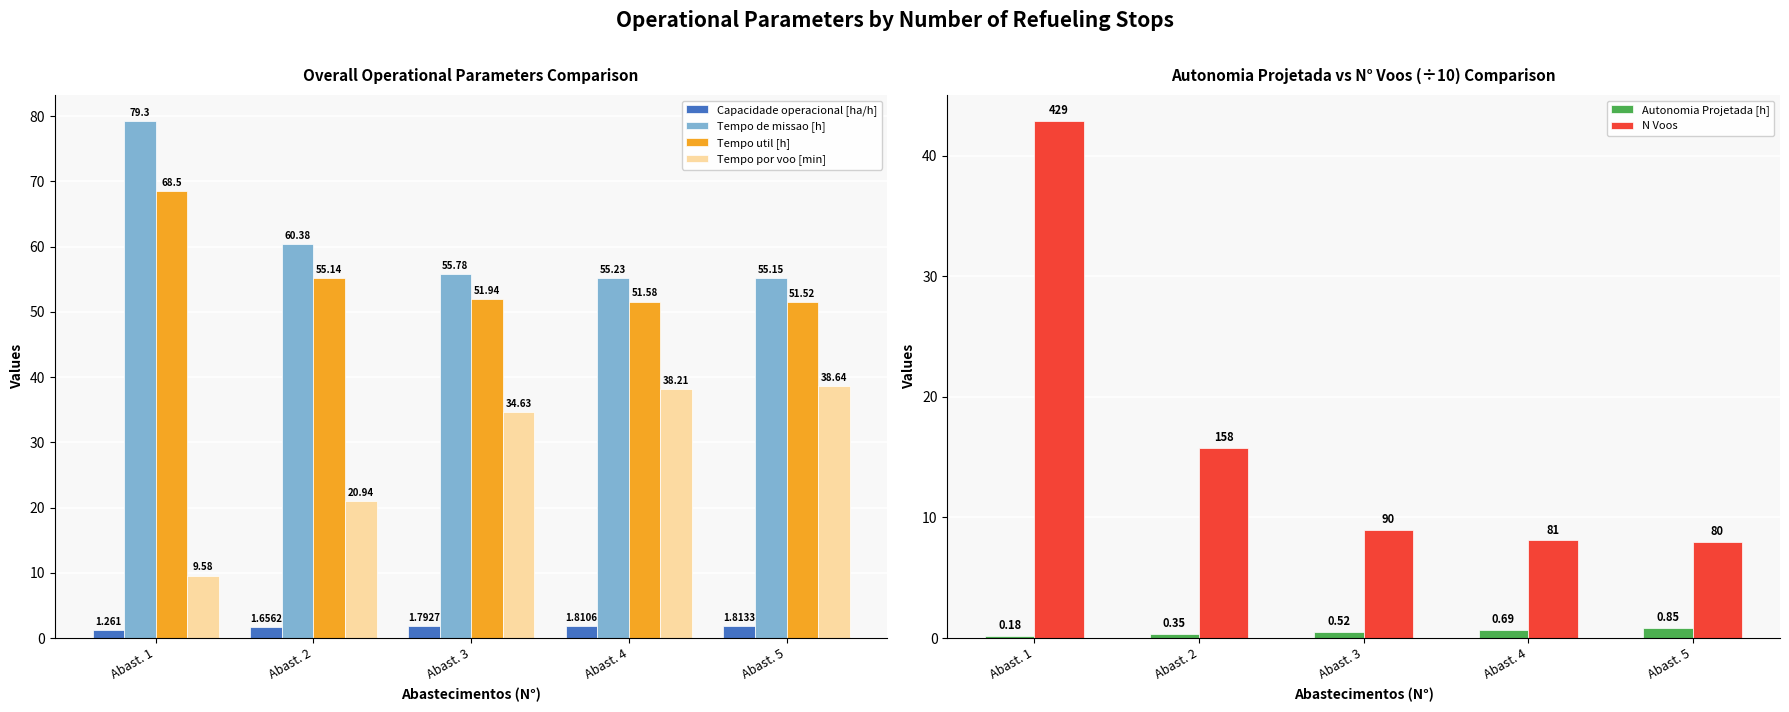

What is the difference between the maximum and minimum values in the Tempo util [h] series?

17.0